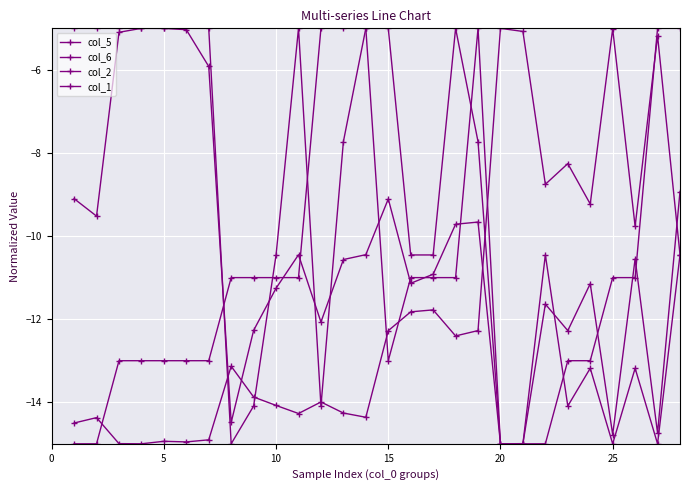

Is this an area chart (filled region under the line)?

No